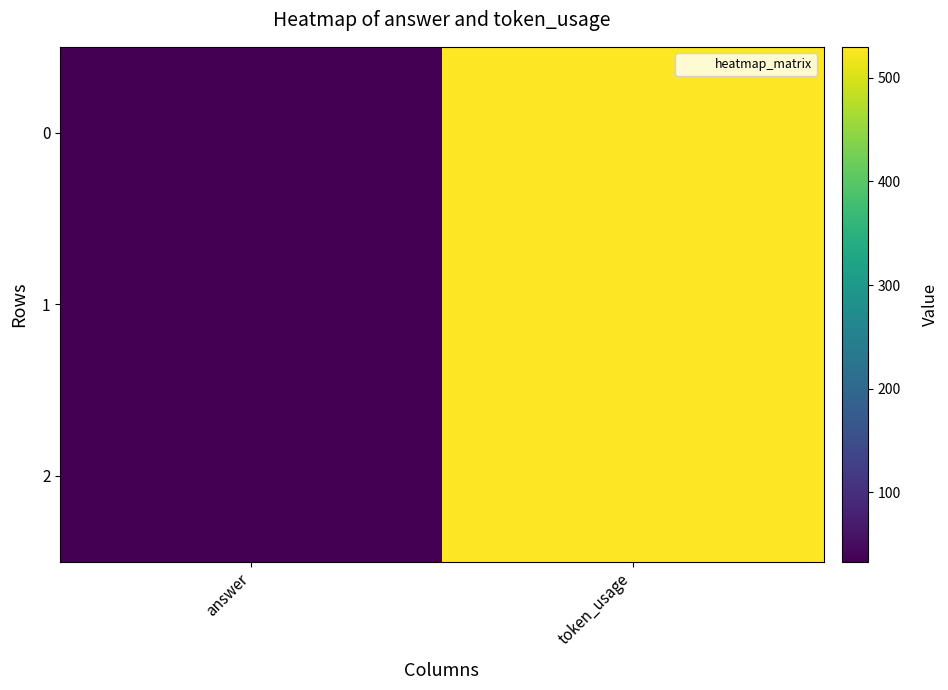

What is the total value across all series at token_usage?

1590